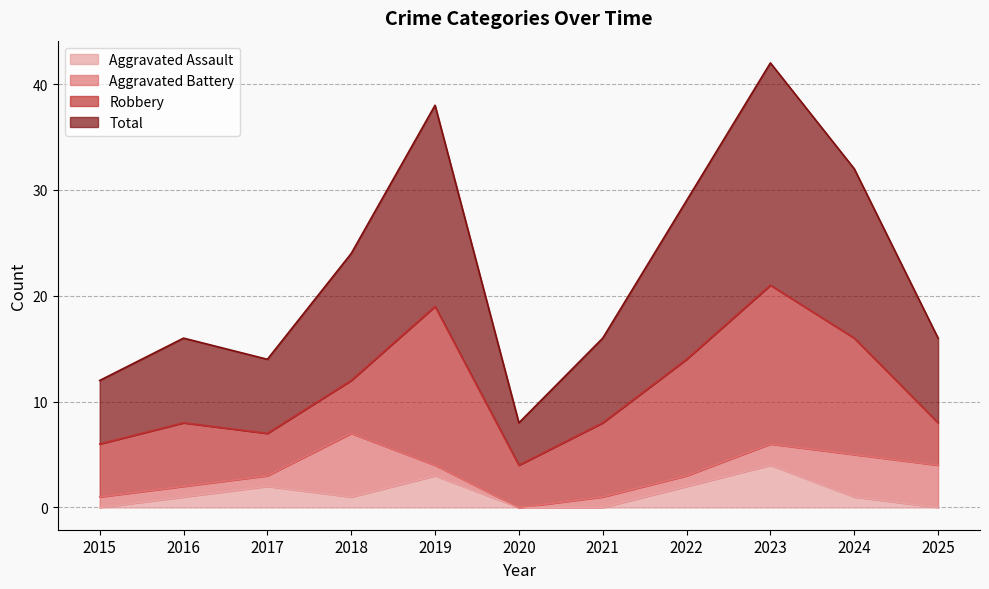

At which label is Aggravated Assault closest to 2?

2017